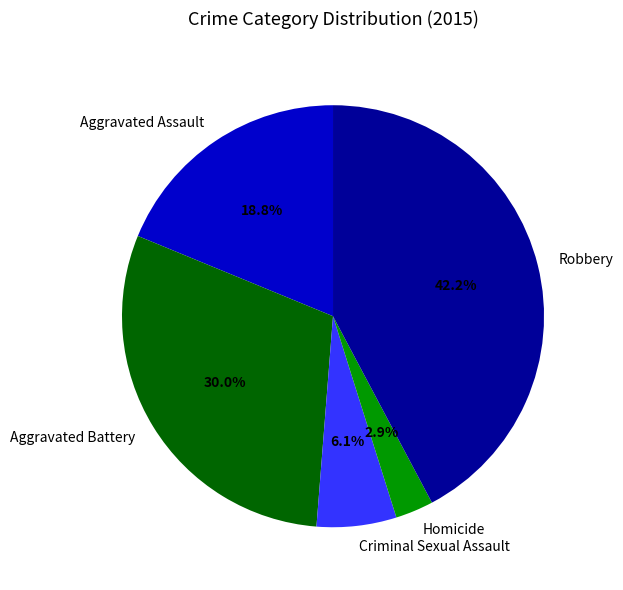

What is the ratio of the value at Criminal Sexual Assault to the value at Robbery?

0.1